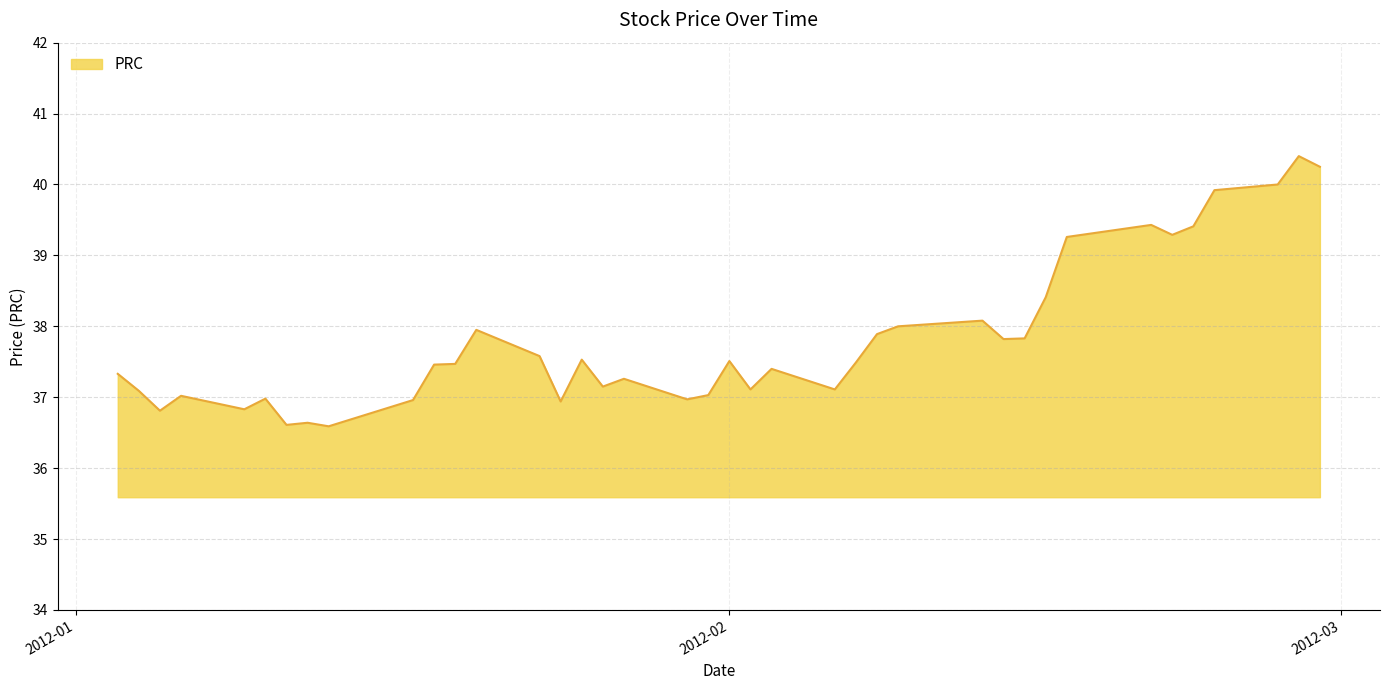

What is the smallest value displayed?

36.6